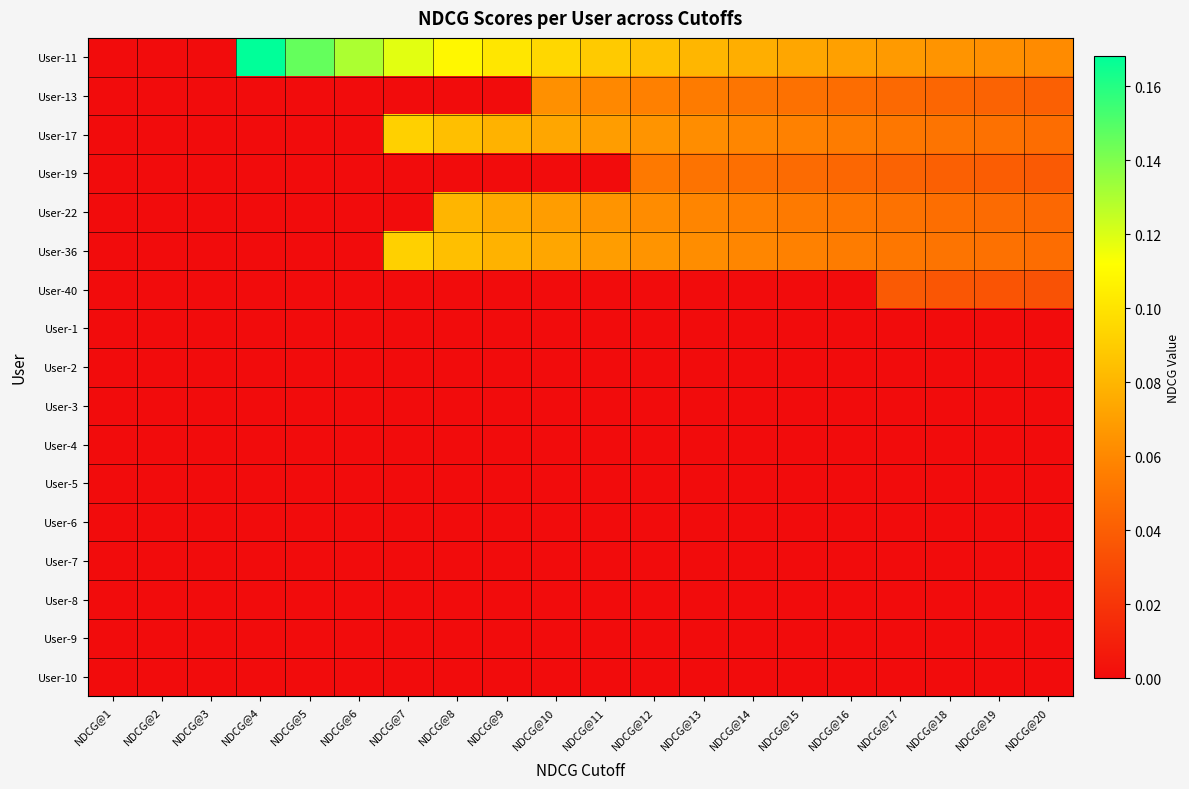

Which series has the widest spread of values?

User-11